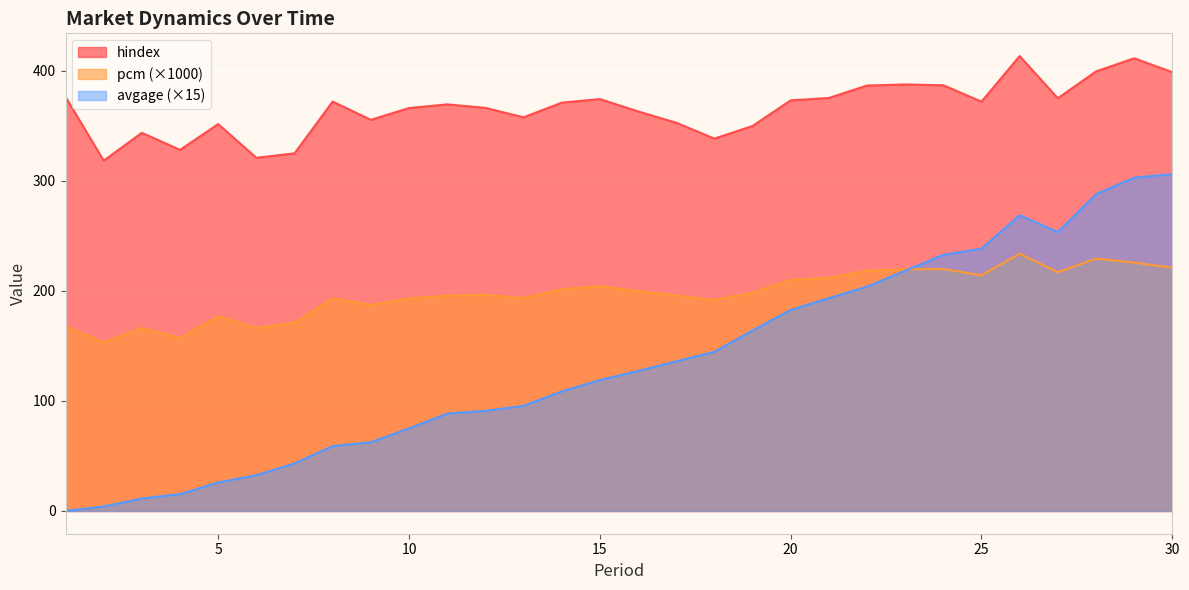

How many data points in hindex are less than 371?

15